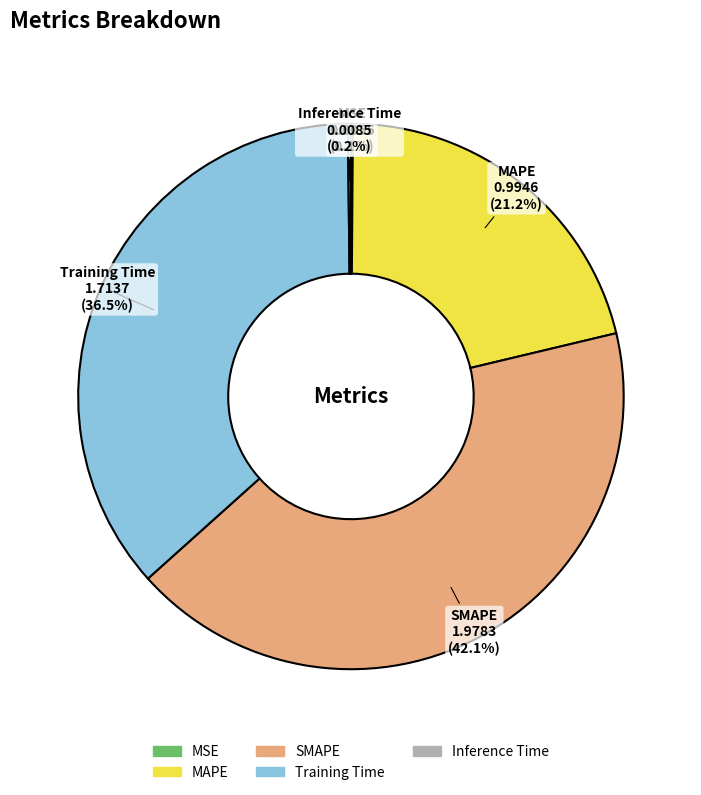

What percentage do SMAPE and Training Time together represent?

78.5%